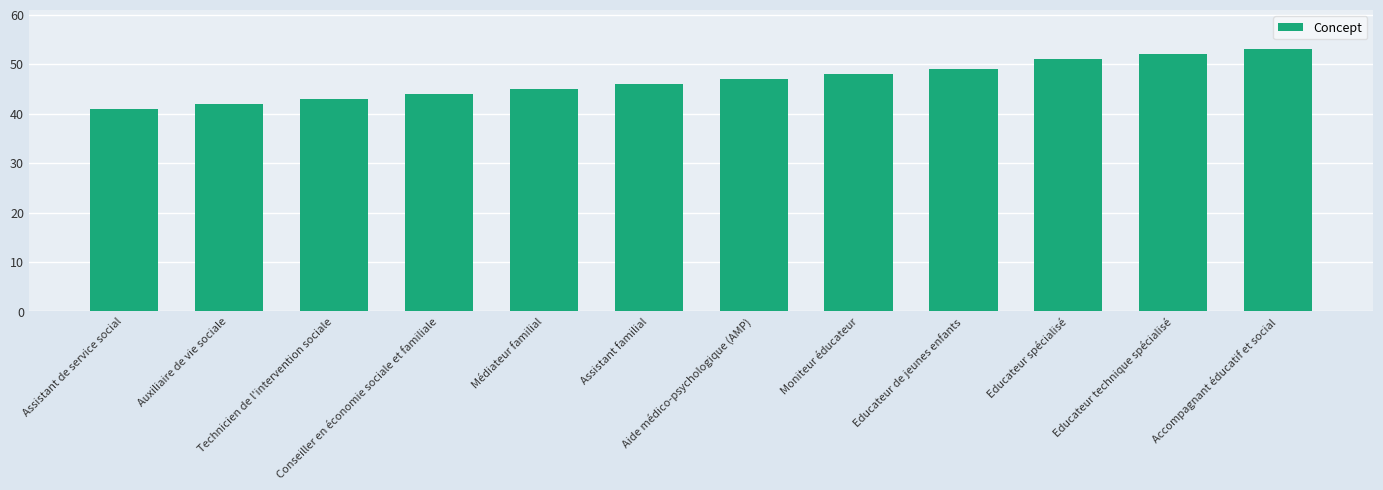

Between Educateur de jeunes enfants and Technicien de l'intervention sociale, which is larger?

Educateur de jeunes enfants